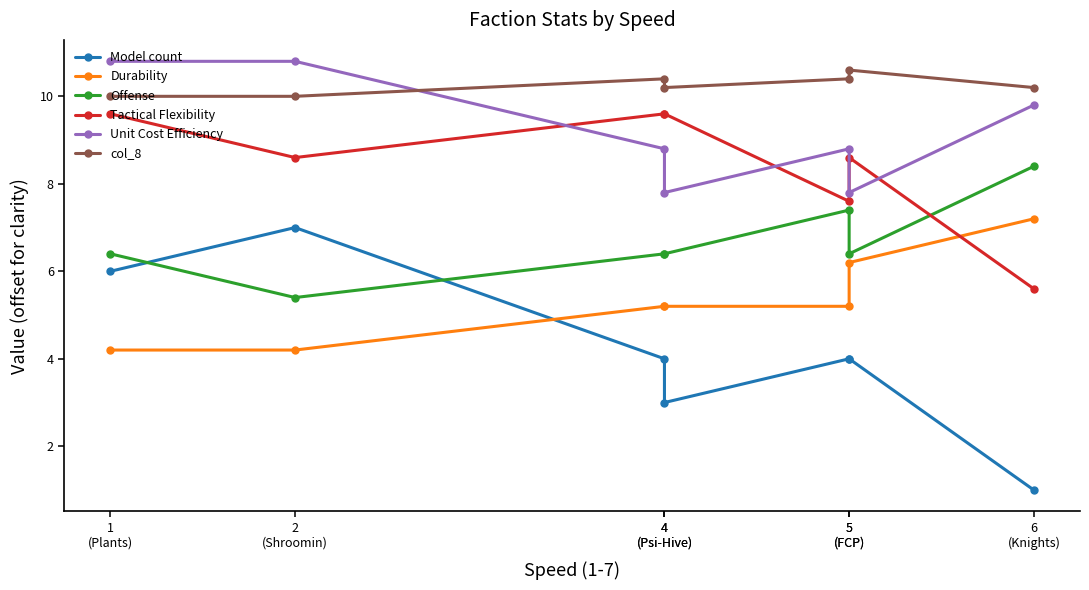

What is the difference between the maximum and minimum values in the Tactical Flexibility series?

4.0